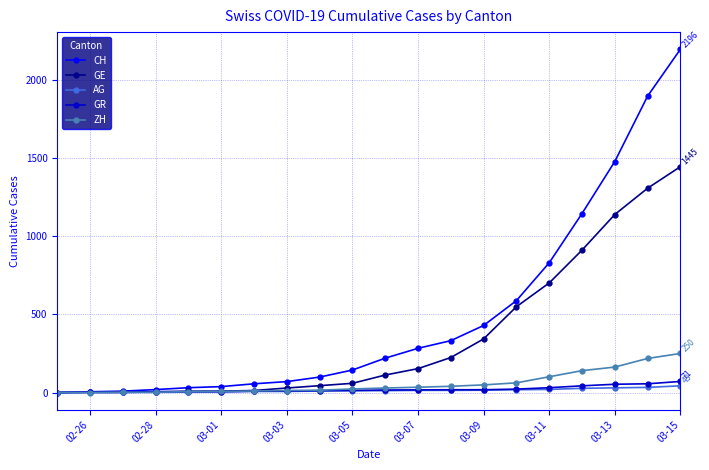

What are all the series names shown in the legend?

CH, GE, AG, GR, ZH